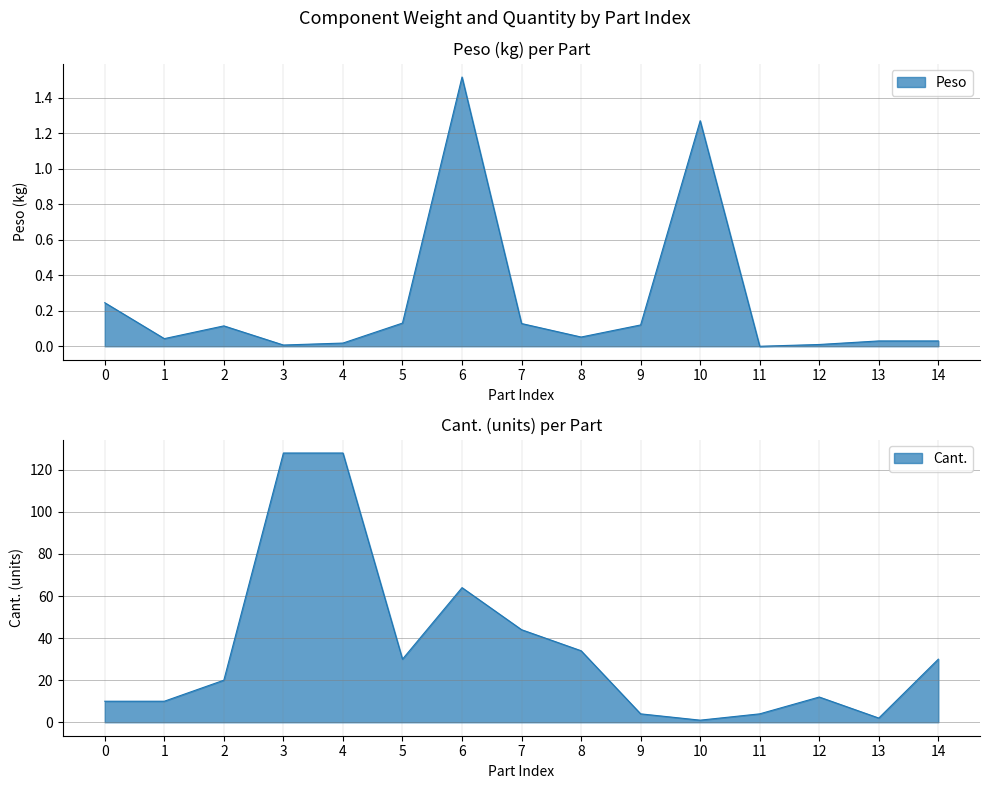

Which category has the highest value in the Peso series?

6